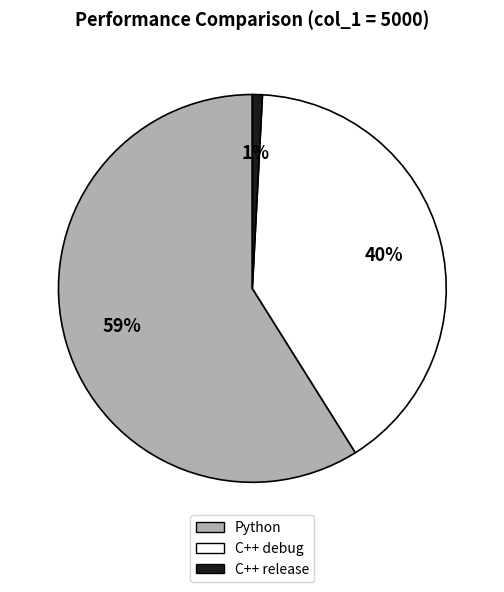

Rank the categories by value from lowest to highest.

C++ release, C++ debug, Python